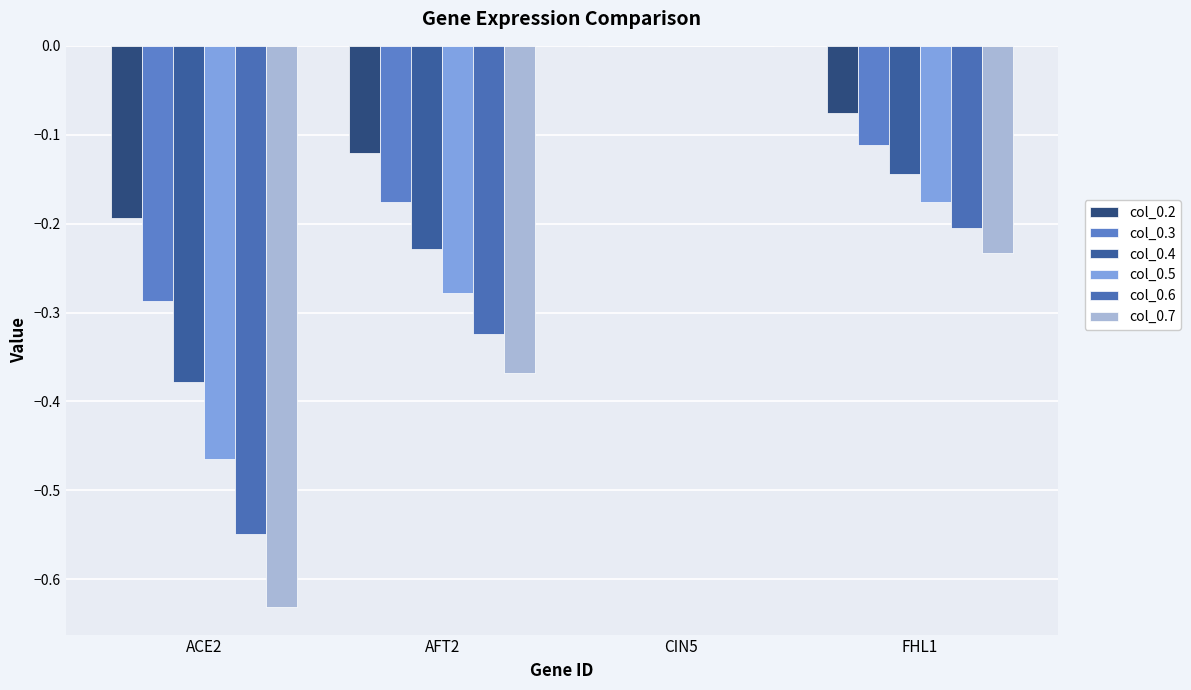

How many categories are shown in the chart?

4